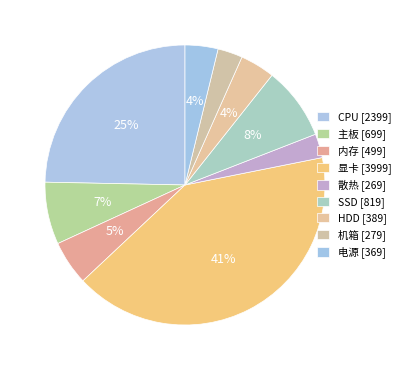

Count the number of slices in the pie.

9